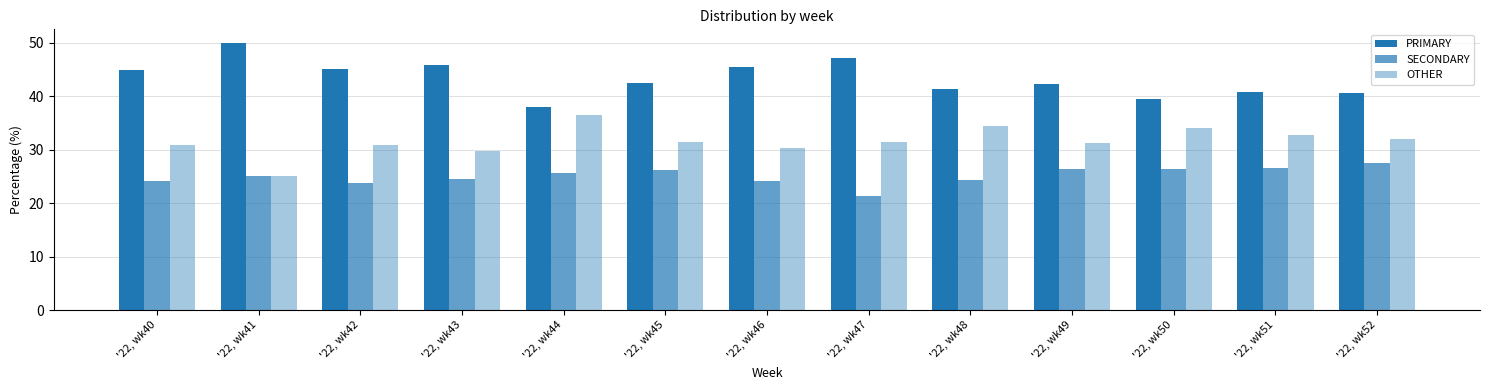

How many groups of bars are there?

13